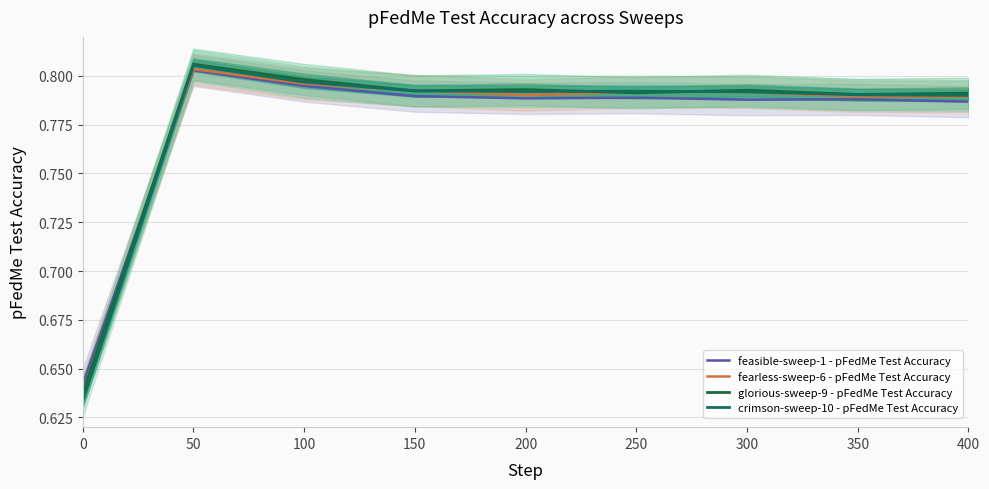

How many intersections are there between feasible-sweep-1 - pFedMe Test Accuracy and crimson-sweep-10 - pFedMe Test Accuracy?

1